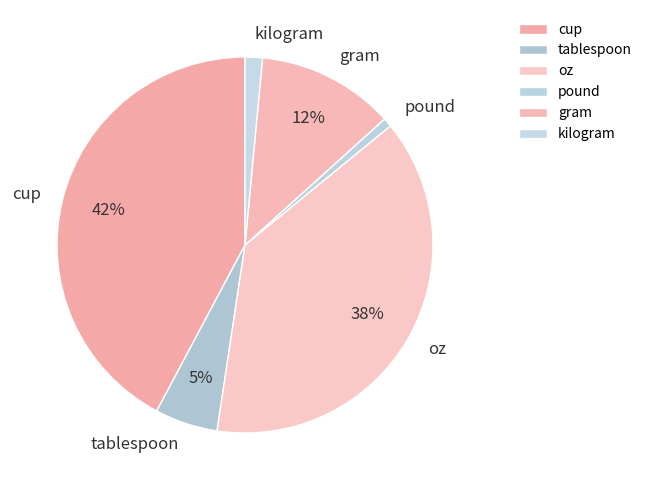

To the nearest percent, what is the difference between the largest and smallest slice percentages?

41%